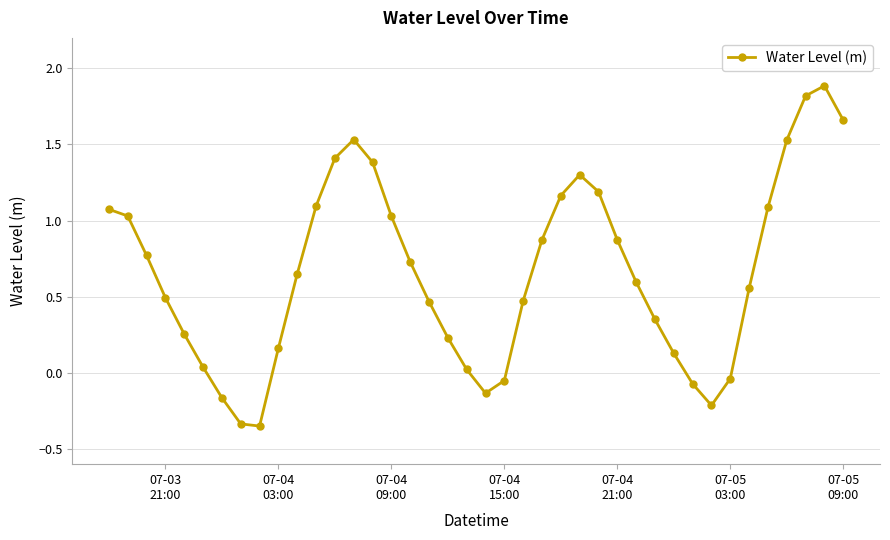

True or false: the data has more than 0 interior local peaks.

True